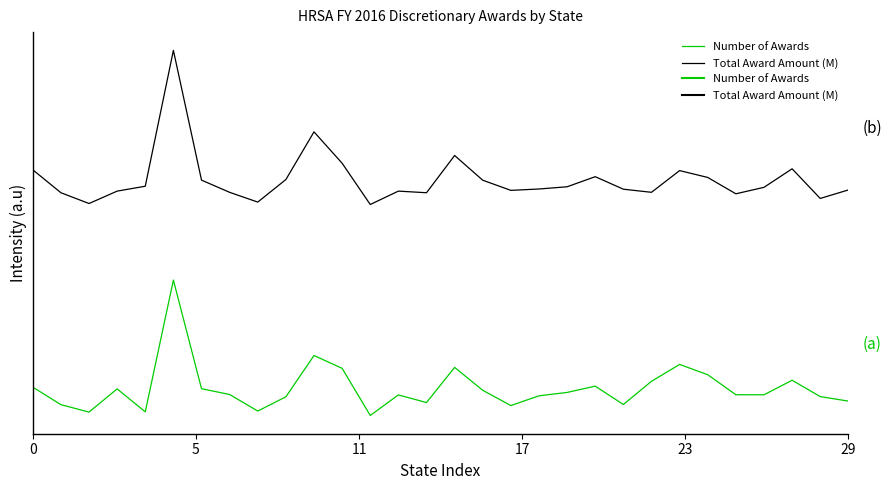

Is this an area chart (filled region under the line)?

No